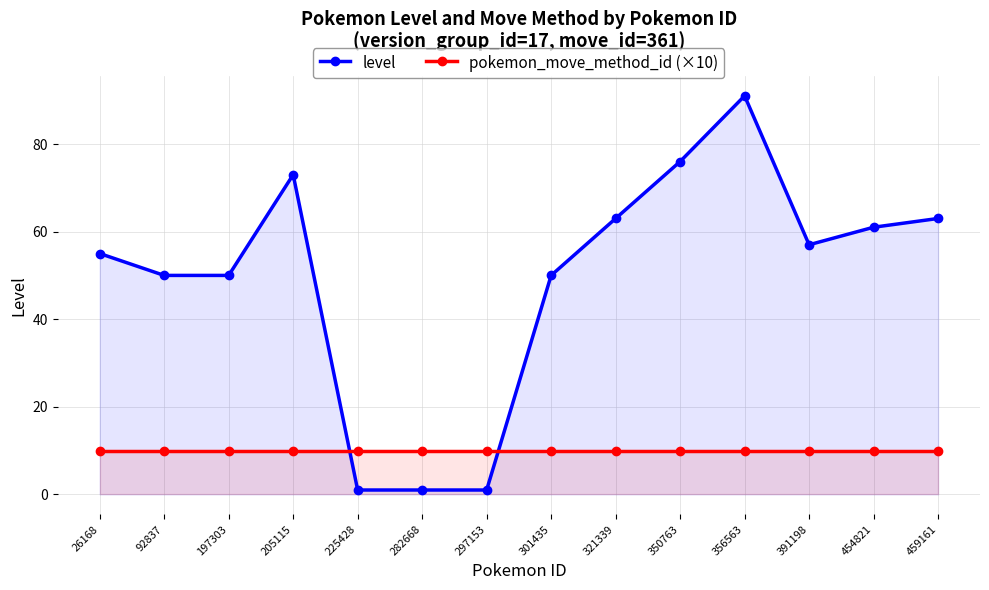

How many lines are shown in the chart?

2